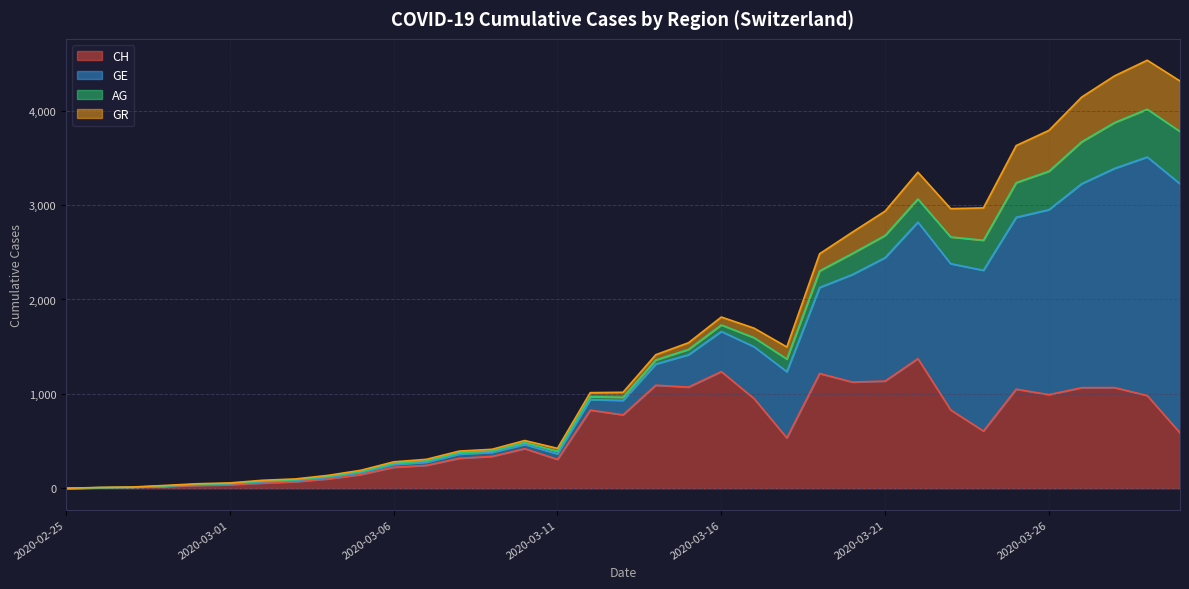

True or false: GE and GR cross at least once.

True